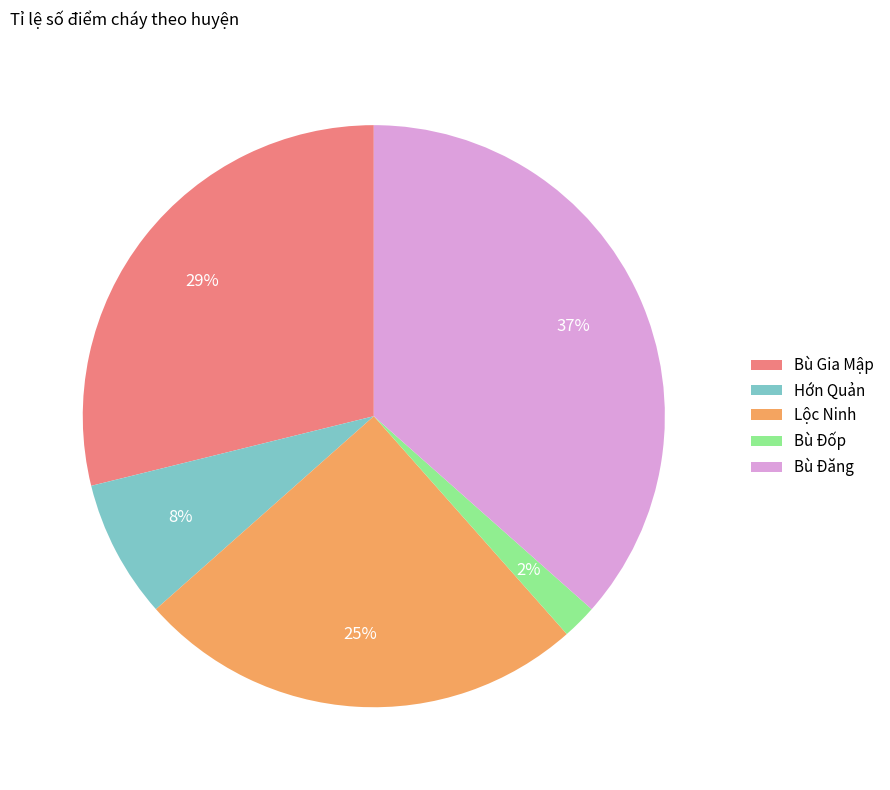

To the nearest percent, what is the difference between the Bù Đốp and Lộc Ninh slice percentages?

23%